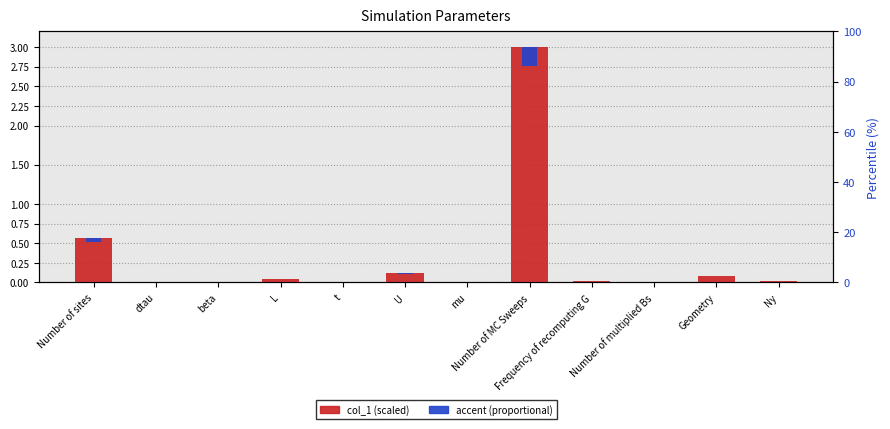

Which label corresponds to the smallest value in the chart?

dtau